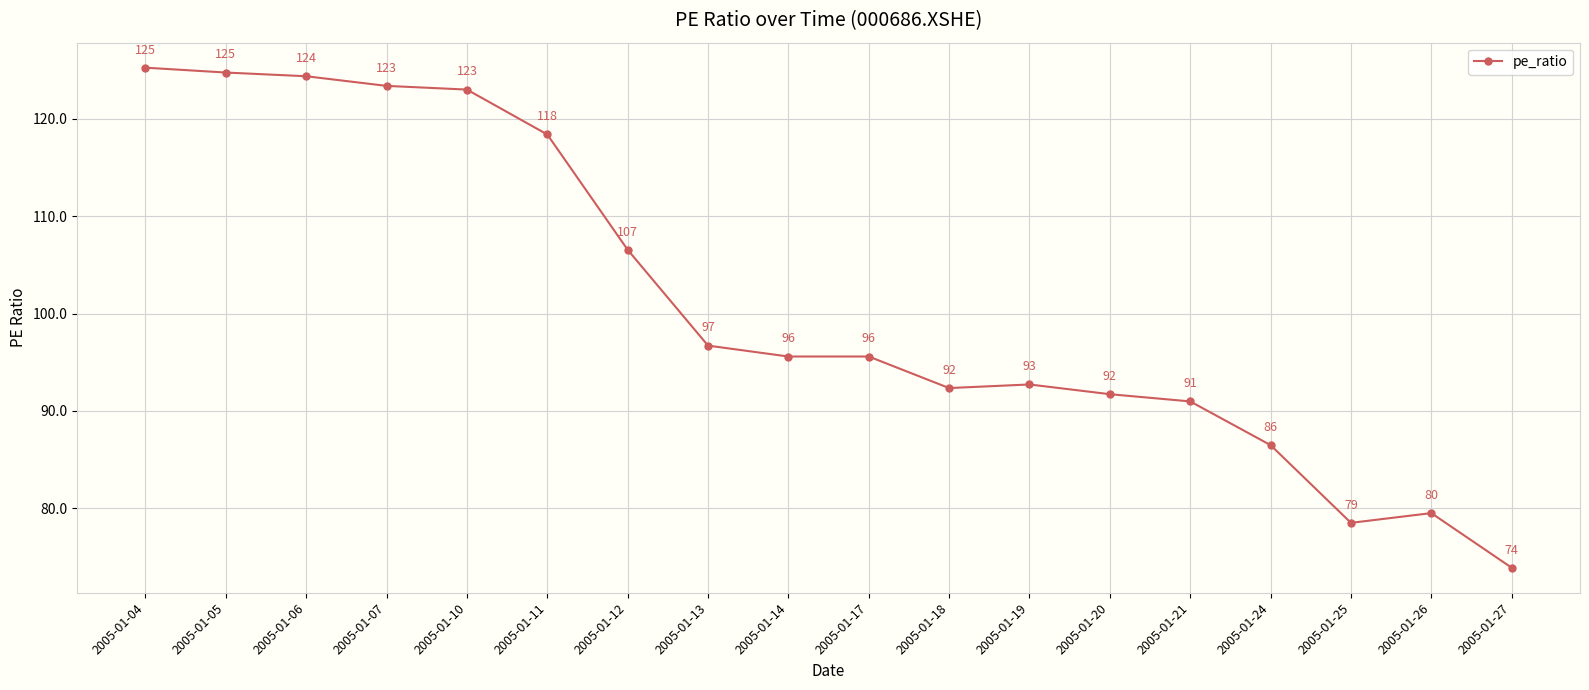

True or false: there are more than 0 points higher than both neighbors.

True